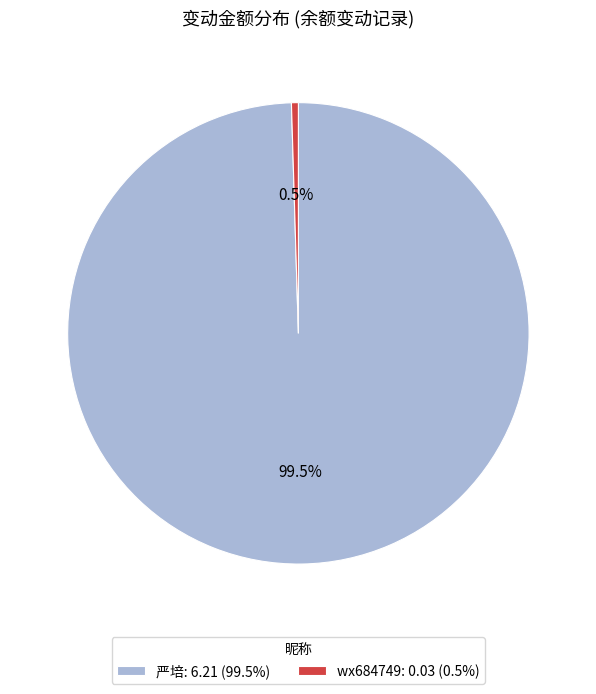

Rank the categories by value from lowest to highest.

wx684749: 0.03 (0.5%), 严培: 6.21 (99.5%)